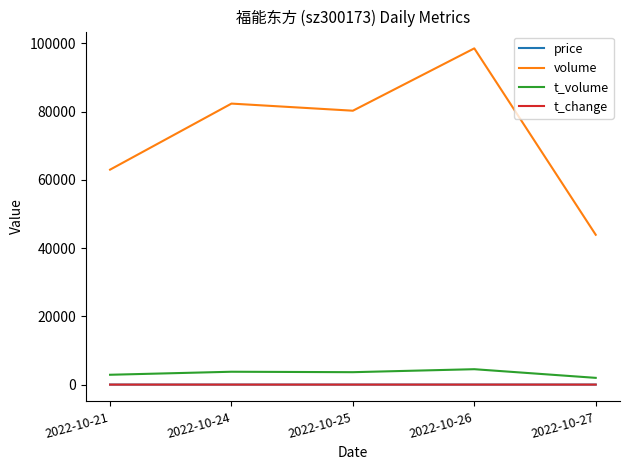

True or false: t_change and volume cross at least once.

False